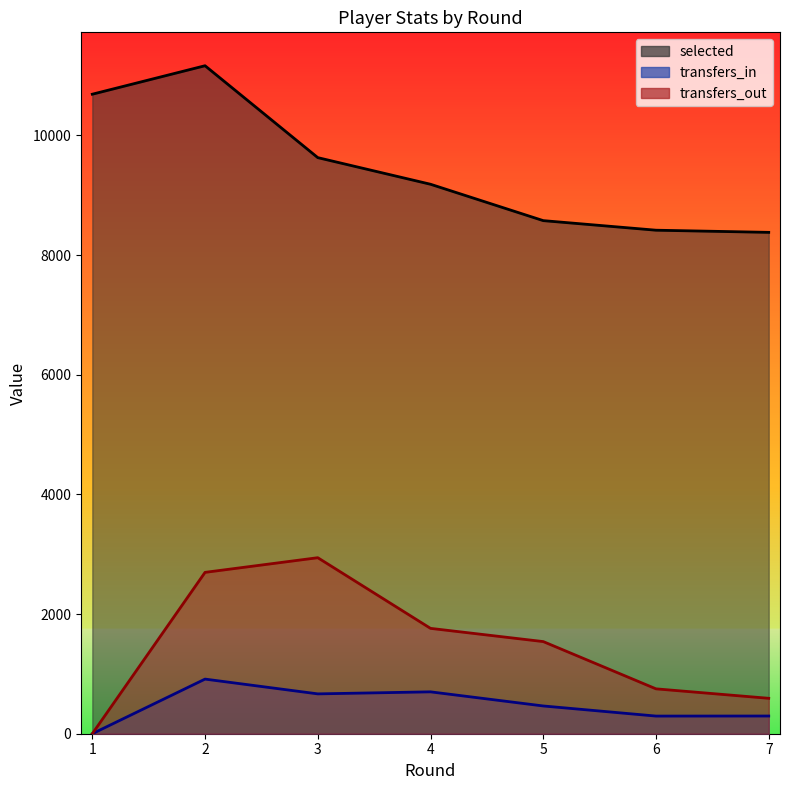

Which series has the largest total across all categories?

selected